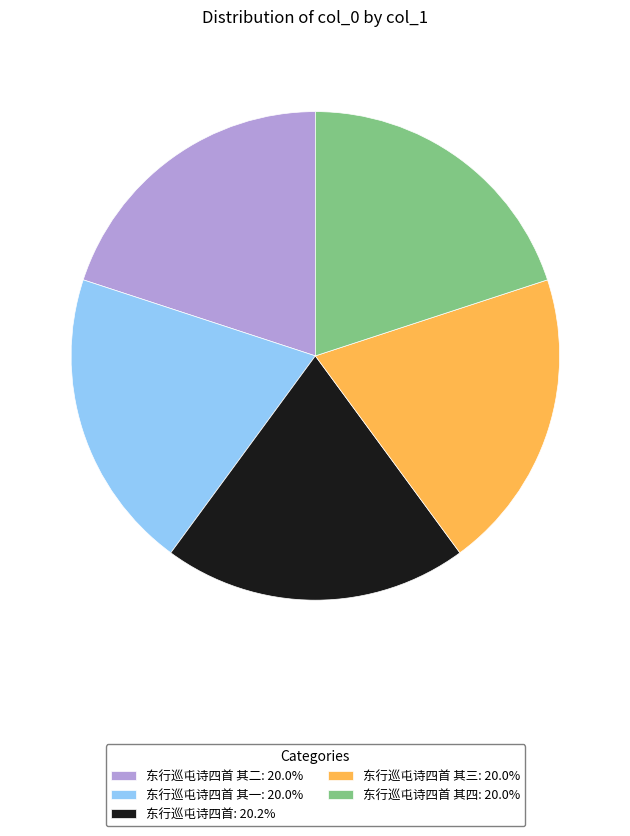

How many slices are in this pie chart?

5